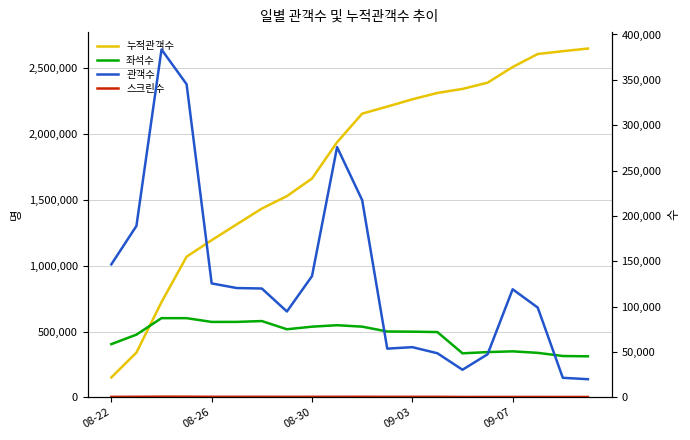

Which series has the largest total across all categories?

누적관객수